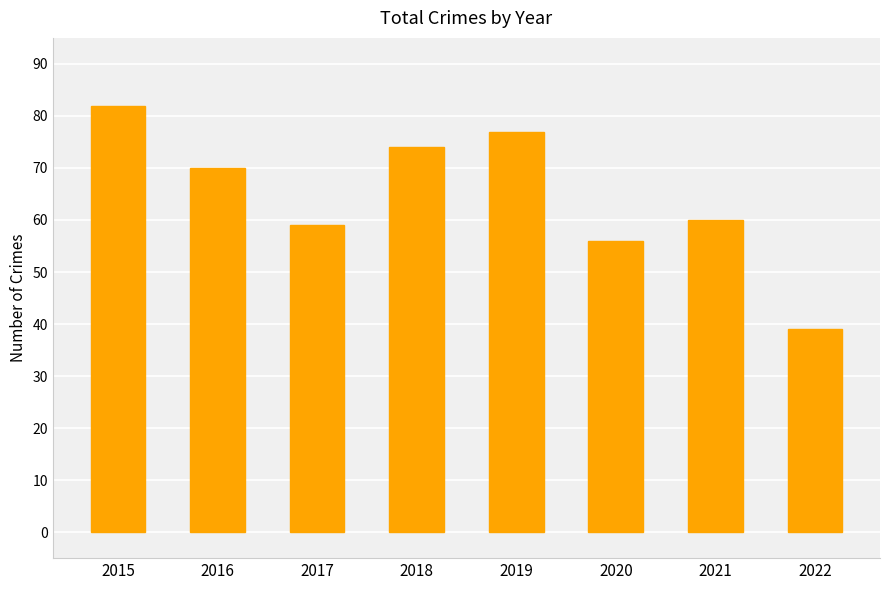

Which label corresponds to the smallest value in the chart?

2022